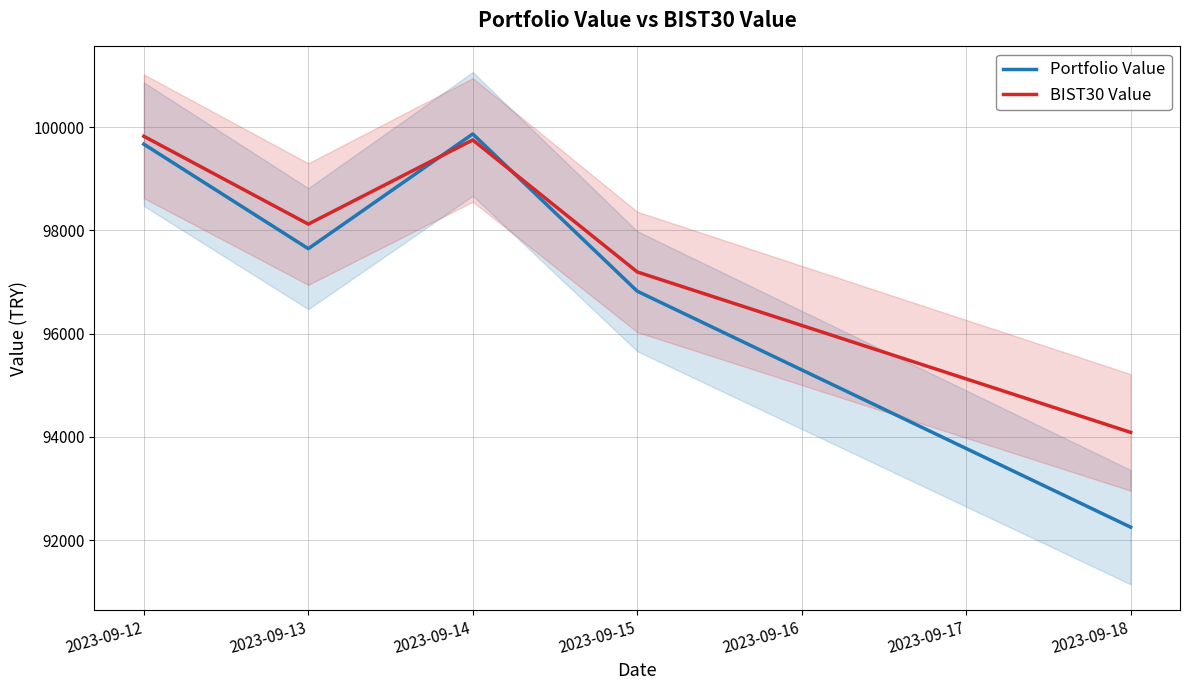

After their last crossing, which series has the higher values: Portfolio Value or BIST30 Value?

BIST30 Value